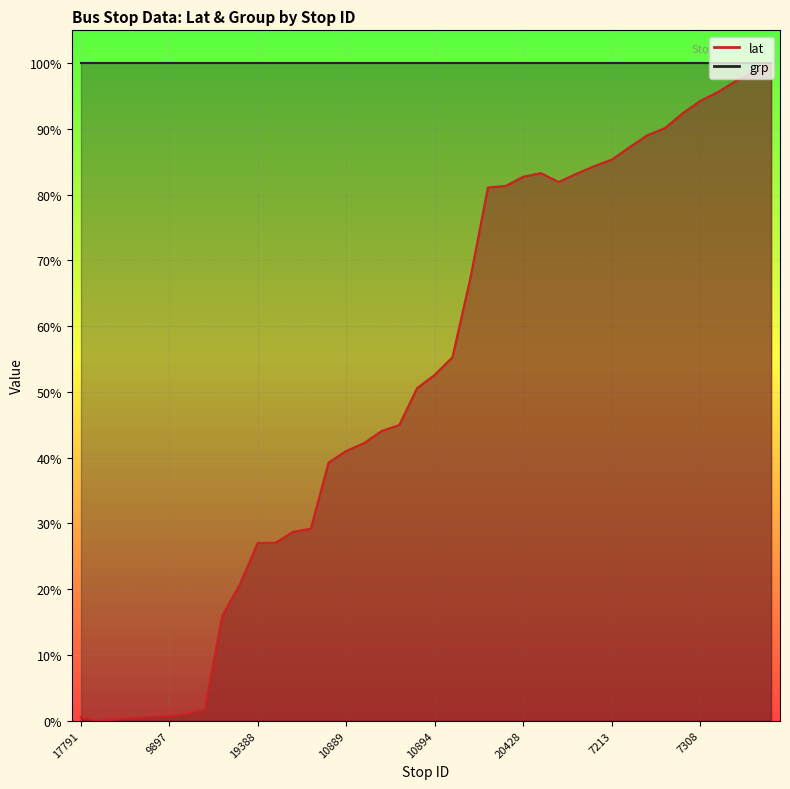

True or false: there are more than 1 points higher than both neighbors.

False